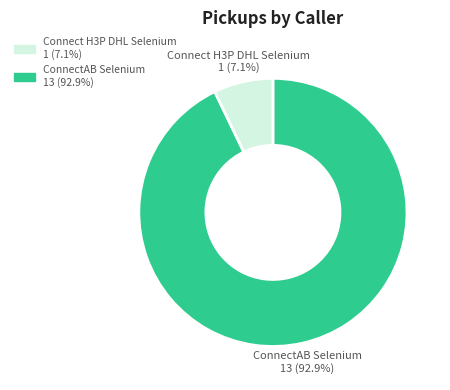

Is there a majority slice in this chart?

Yes